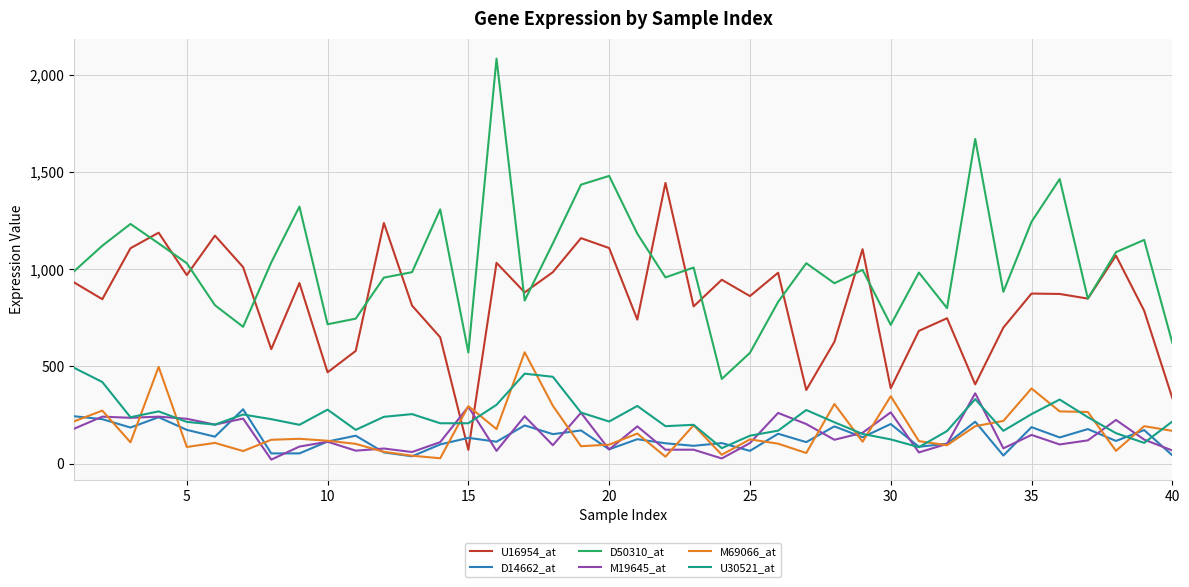

Which series has the largest total across all categories?

D50310_at